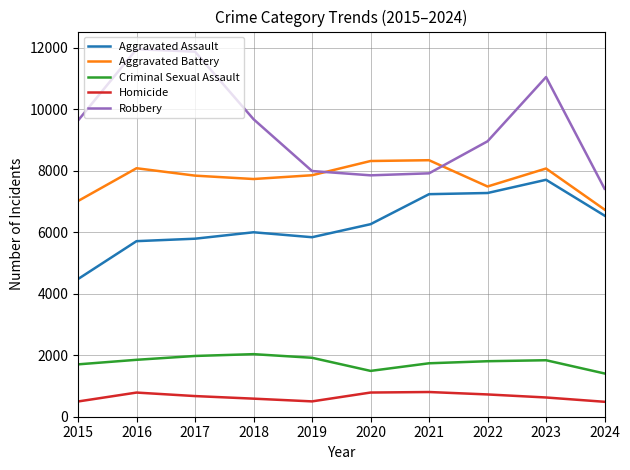

What is the difference between the maximum and minimum values in the Aggravated Assault series?

3230